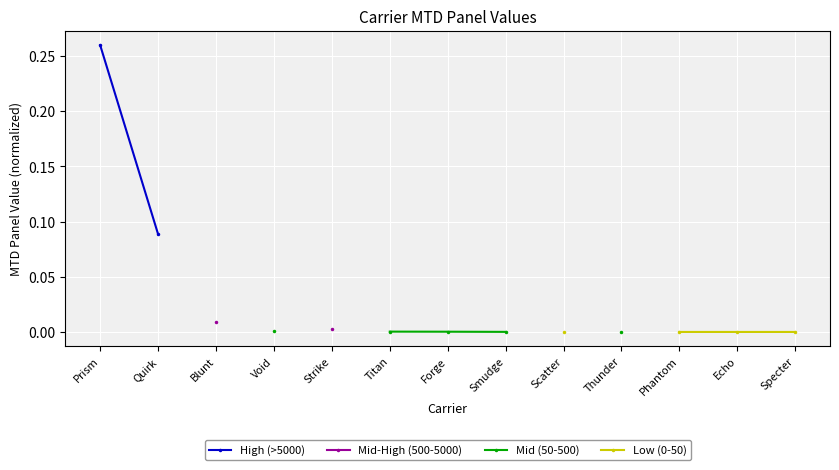

How many values in High (>5000) are above zero?

2